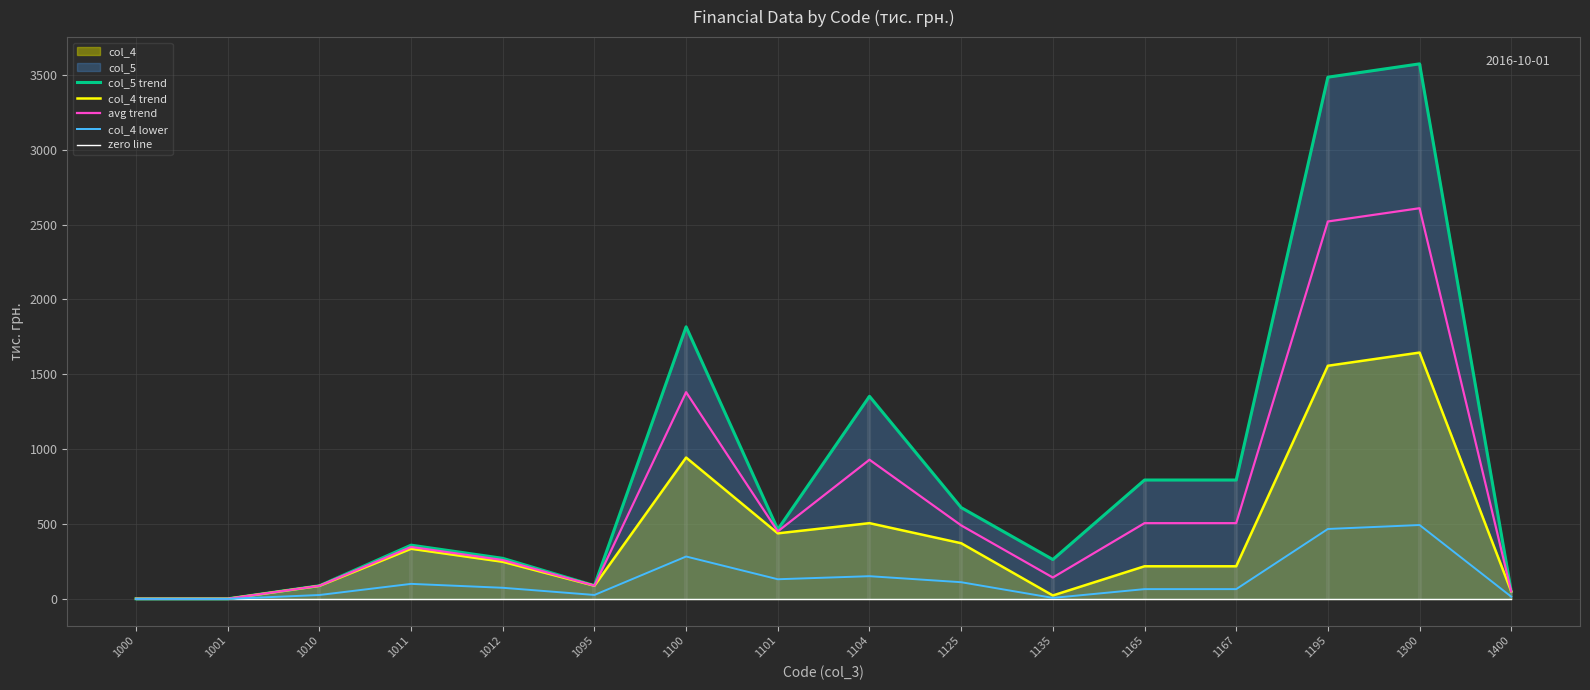

Is it true that col_4 trend equals 330.3 at 1167?

False